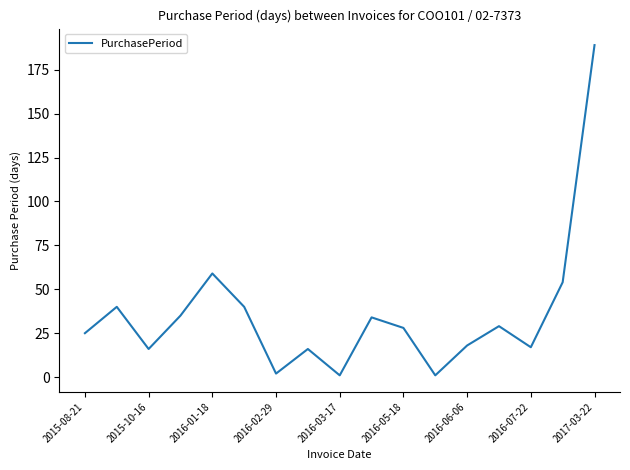

What is the difference between the maximum and minimum values?

188